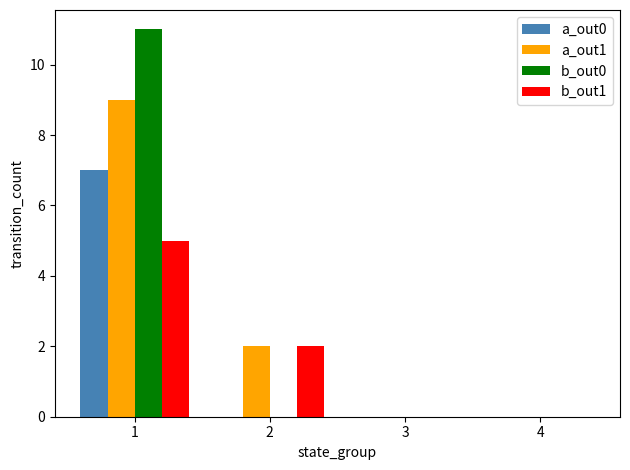

Is the value of b_out0 at 1 greater than the value of a_out0 at 2?

Yes